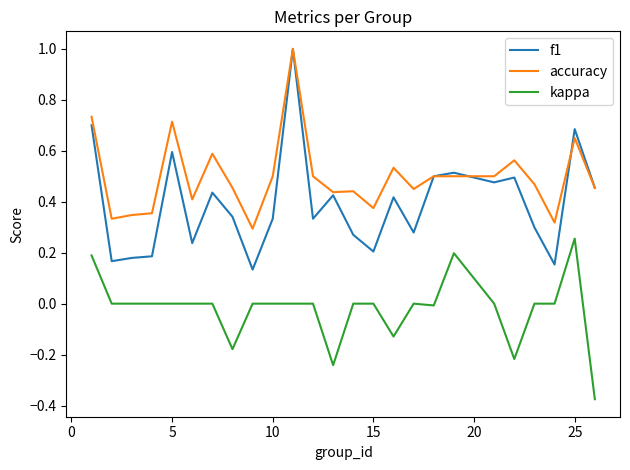

What is the maximum value shown in the chart?

1.0